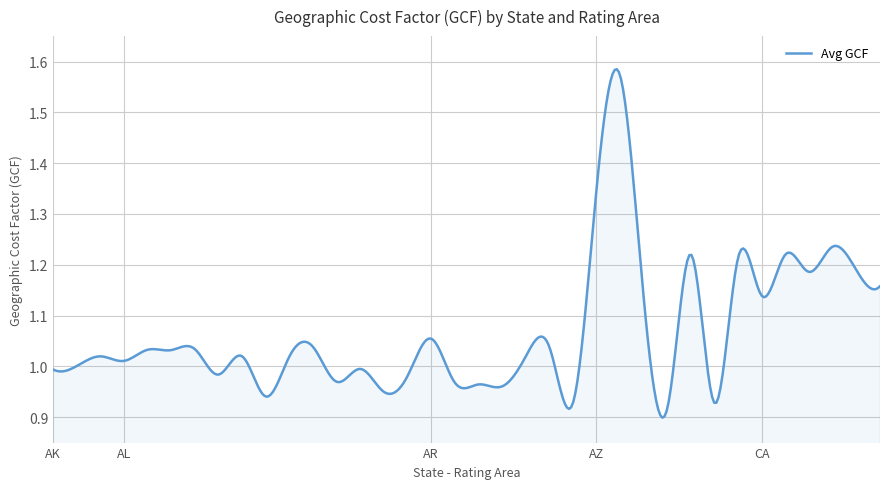

Count the number of data series in this chart.

1